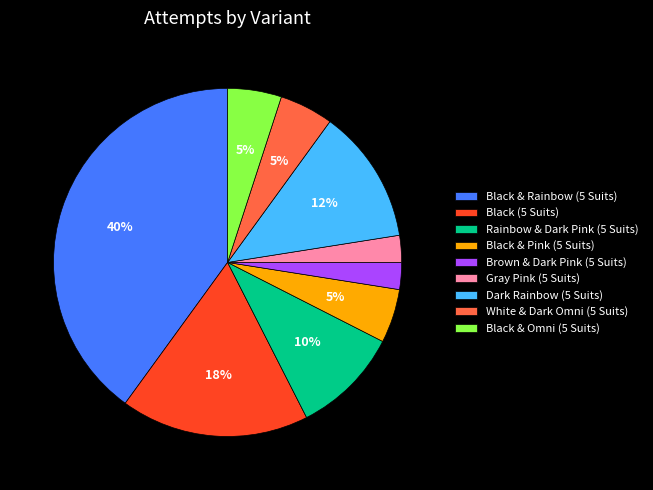

Is Black & Omni (5 Suits) the majority of the pie?

No